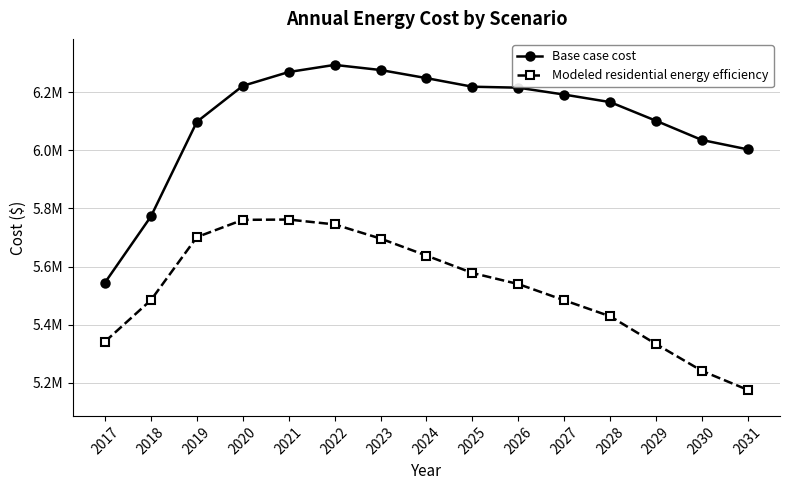

True or false: Base case cost has more than 0 interior local peaks.

True